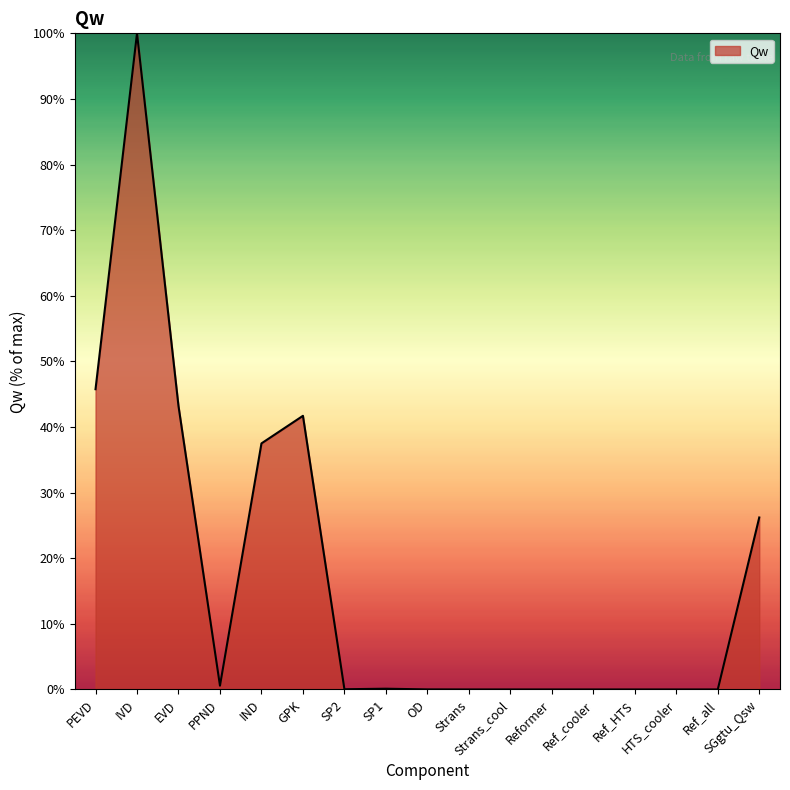

What position from the right is Ref_cooler?

5